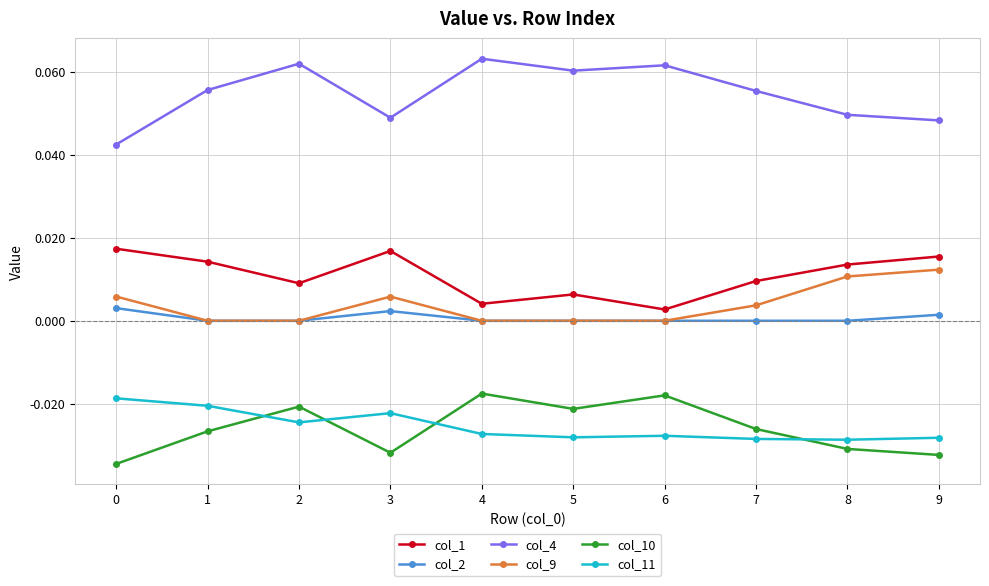

True or false: col_11 and col_10 intersect in this chart.

True